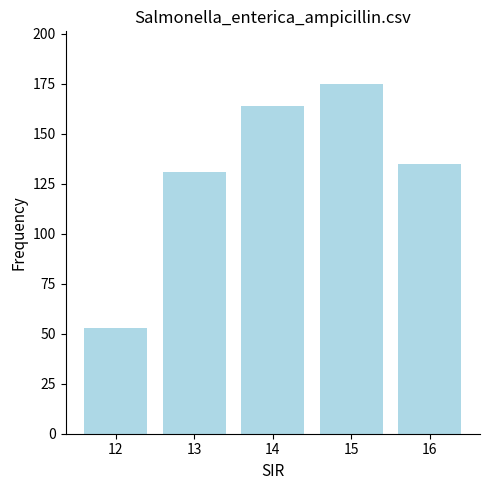

The chart shows a value of 91 at 16. True or false?

False